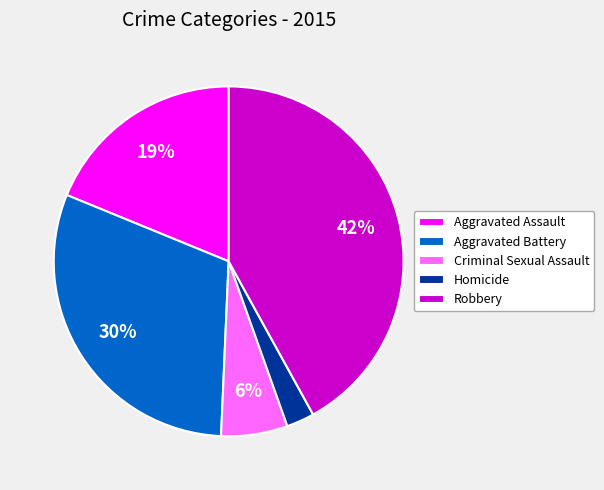

How many segments does this pie chart have?

5